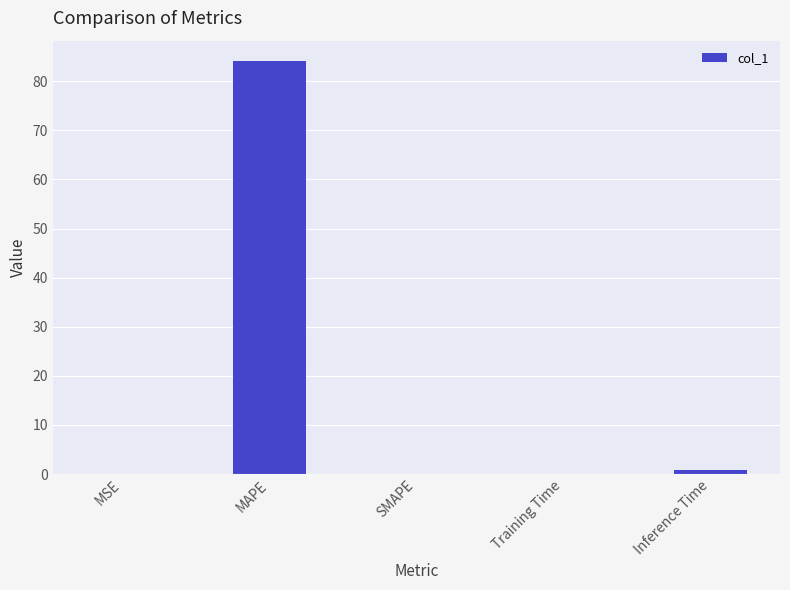

The chart shows a value of 0.0 at SMAPE. True or false?

True